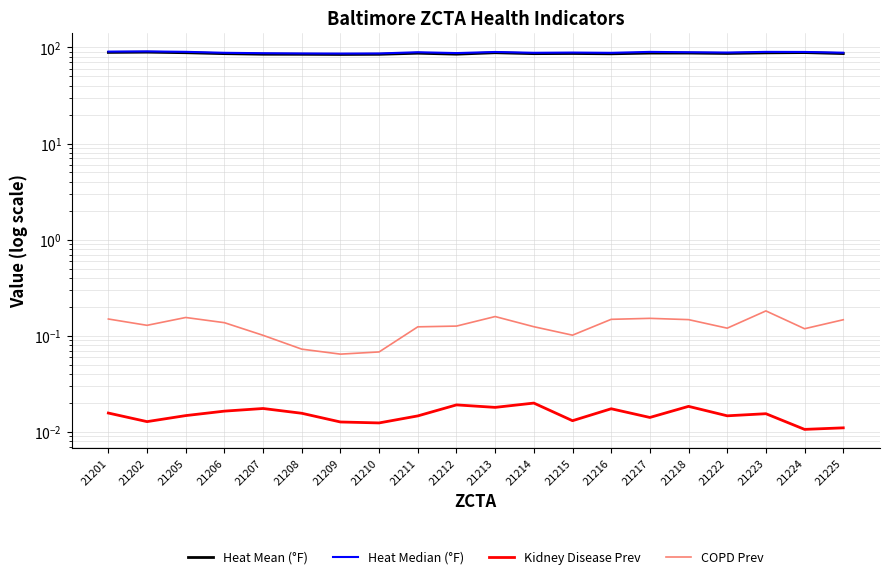

What is the difference between the maximum and second lowest values in the Heat Median (°F) series?

4.4